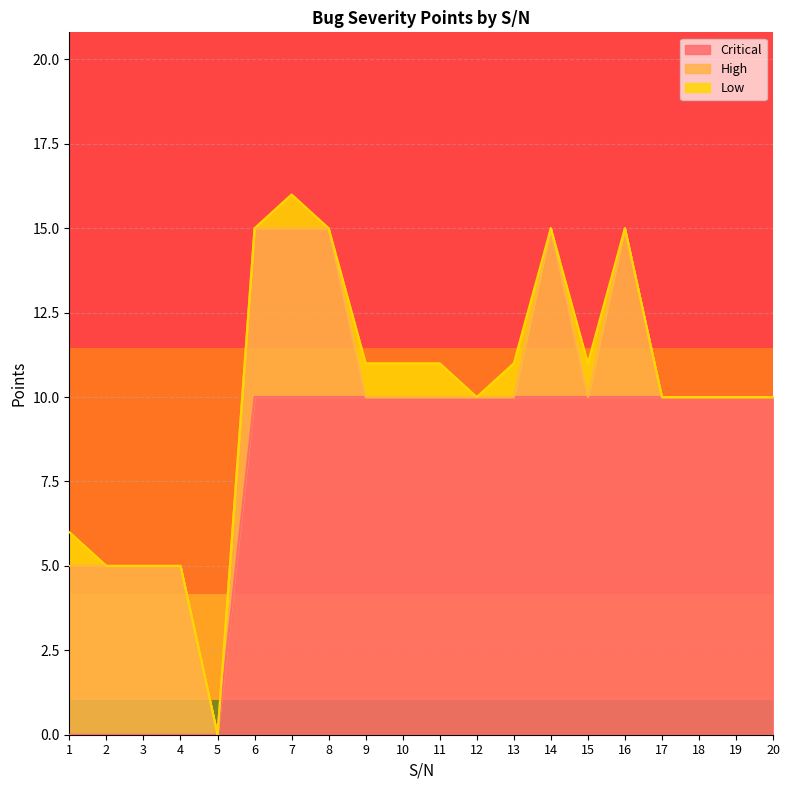

Count the Low values in the range 0 to 1.

20